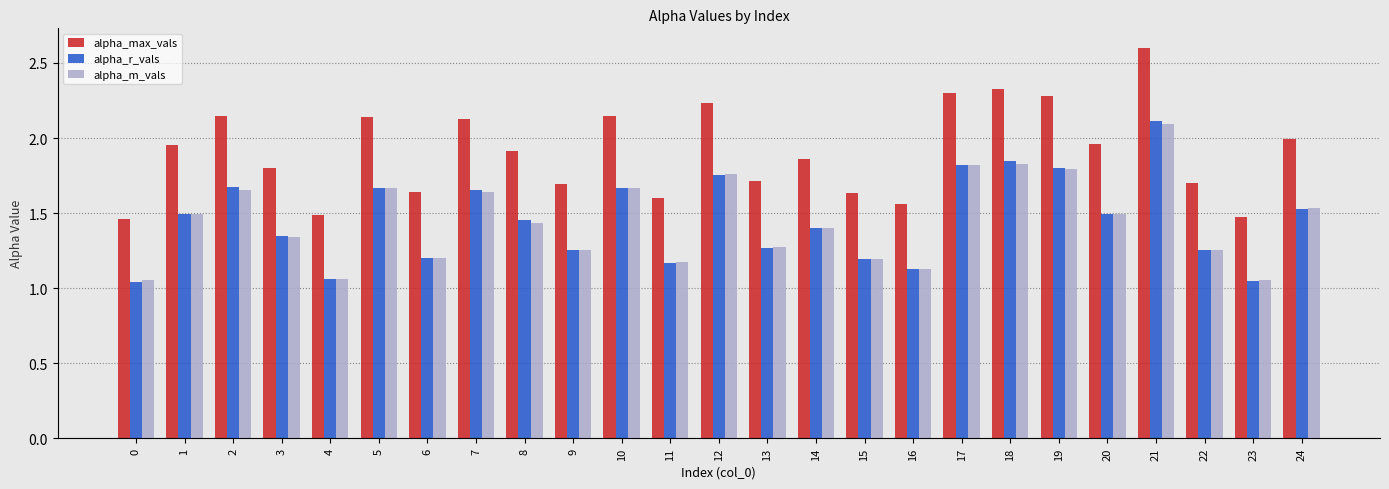

What are all the series names shown in the legend?

alpha_max_vals, alpha_r_vals, alpha_m_vals